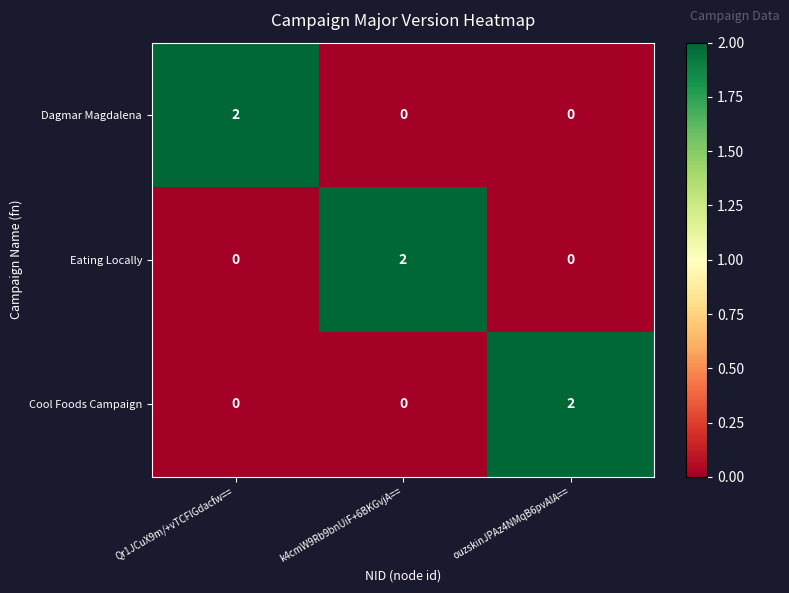

What is the total value across all series at k4cmW9Rb9bnUiF+6BKGvjA==?

2